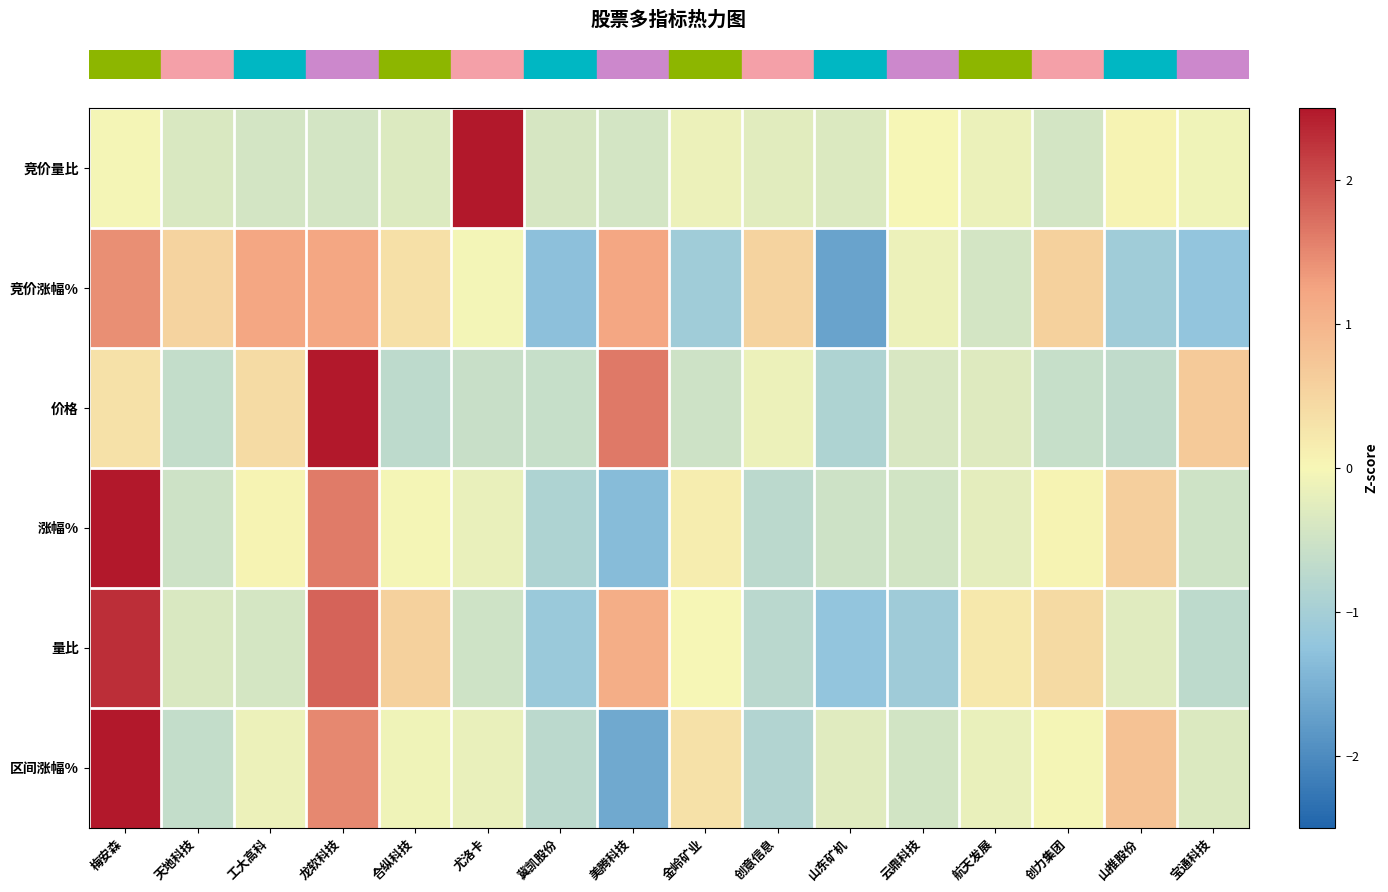

What is the spread (max minus min) of values at 金岭矿业?

1.4